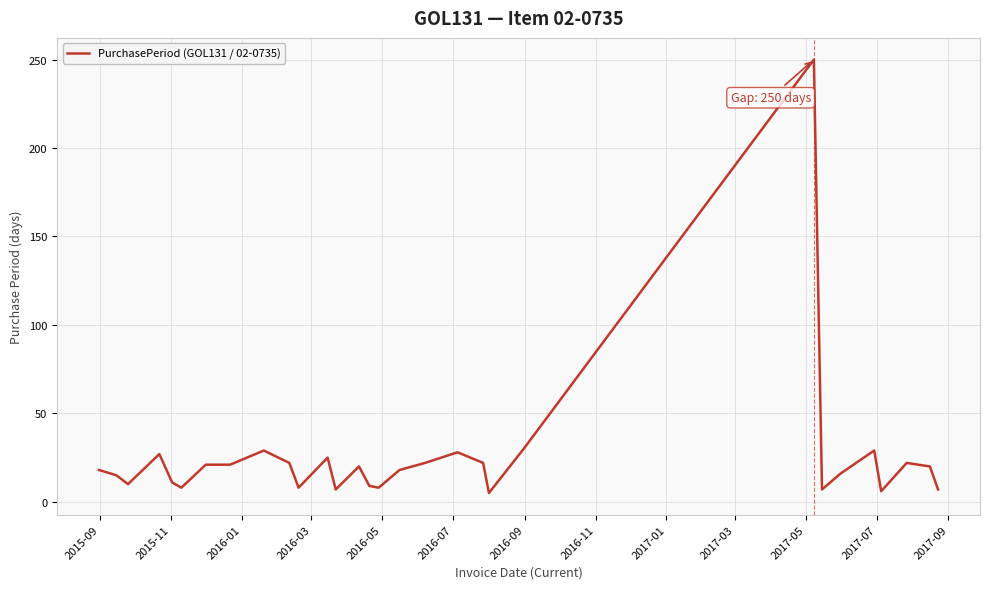

What is the difference between the maximum and minimum values?

245